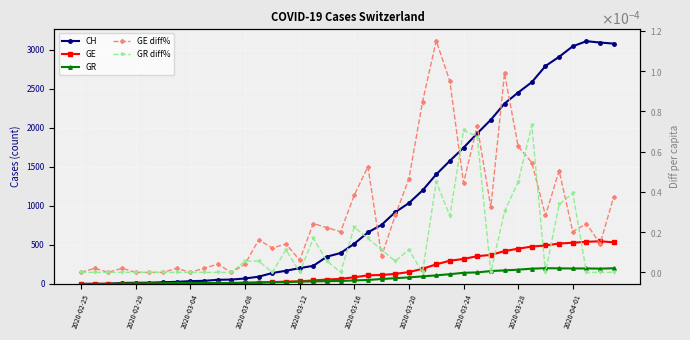

Is it true that GR diff% equals 0.0 at 31?

False